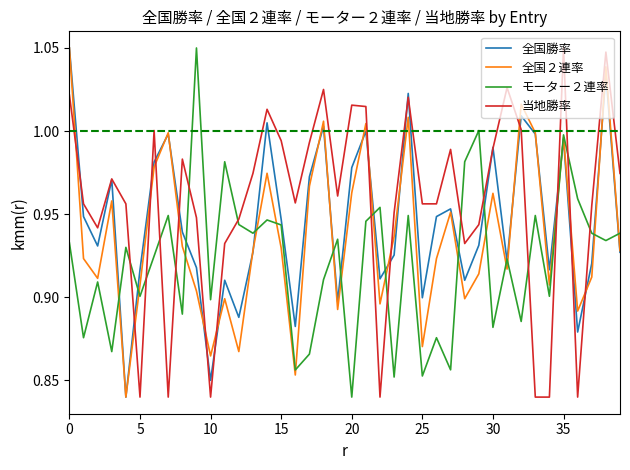

After their last crossing, which series has the higher values: 当地勝率 or モーター２連率?

当地勝率